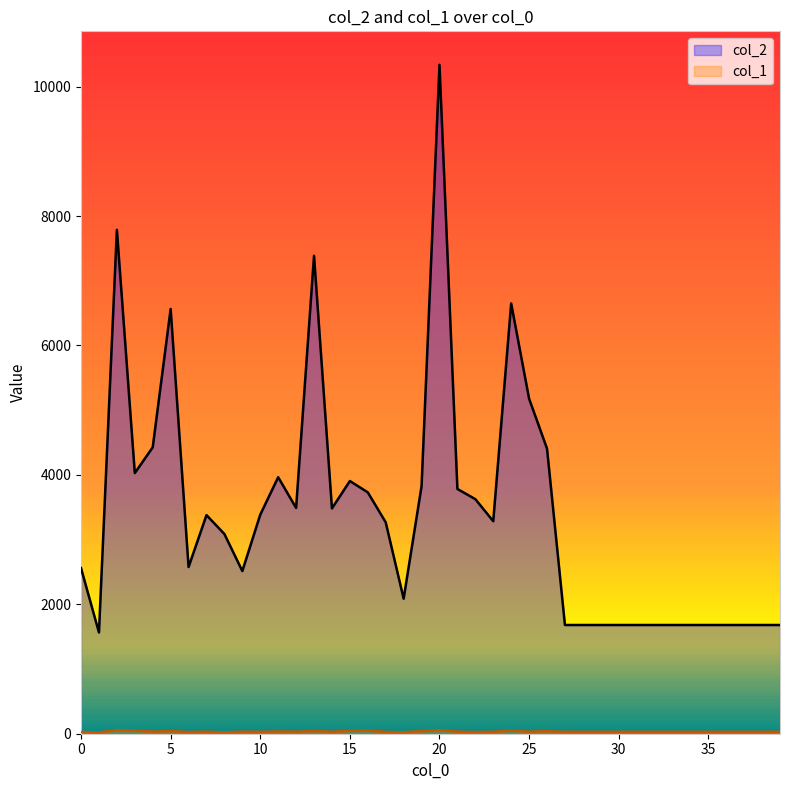

How many lines are shown in the chart?

2